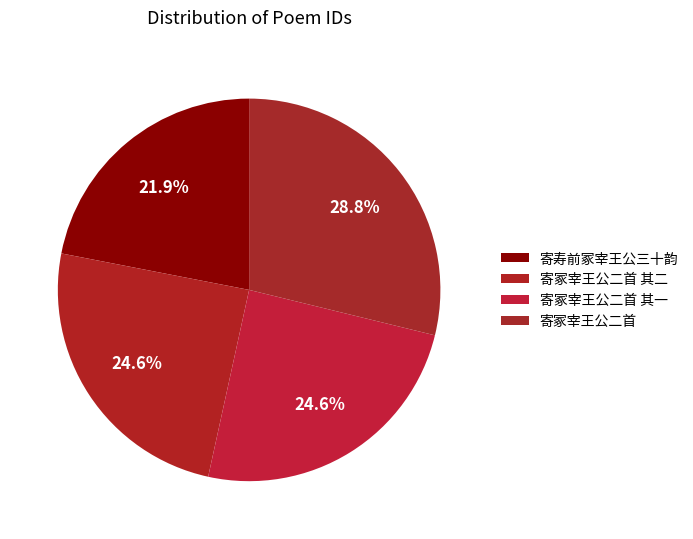

Which has a higher value, 寄寿前冢宰王公三十韵 or 寄冢宰王公二首?

寄冢宰王公二首